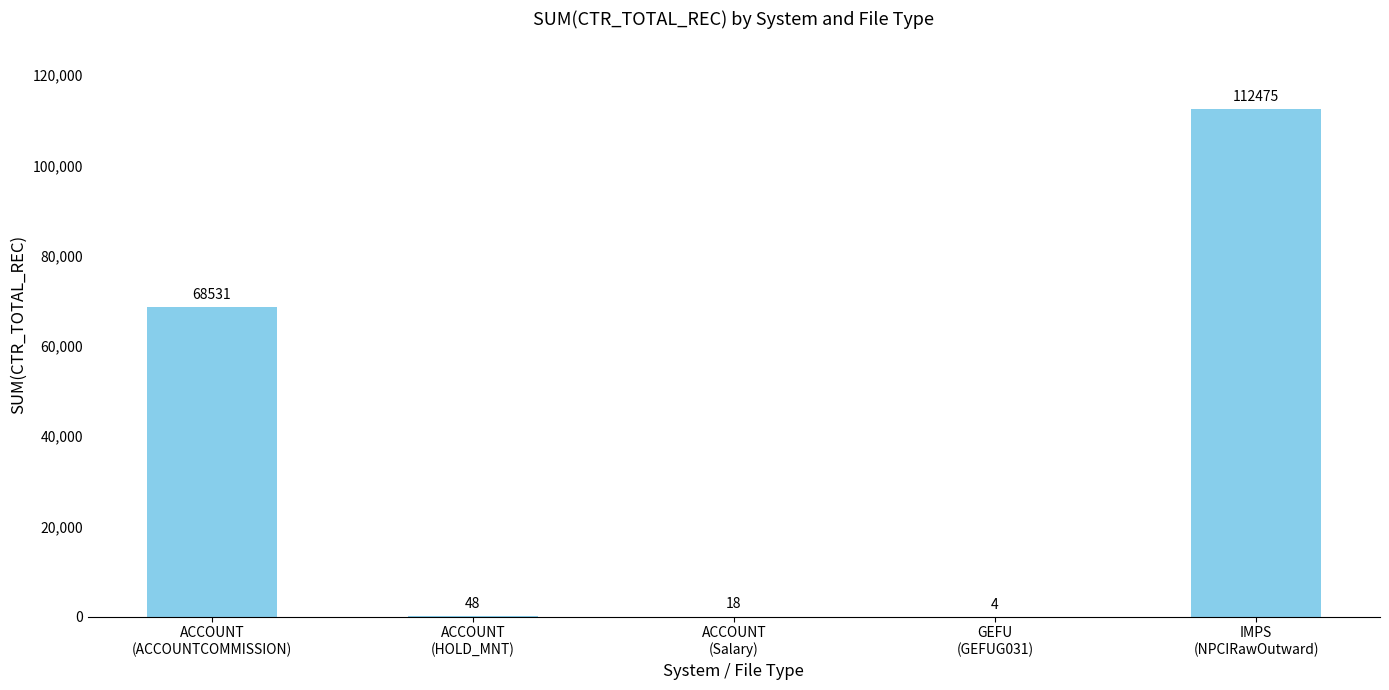

Between ACCOUNT
(Salary) and ACCOUNT
(ACCOUNTCOMMISSION), which is larger?

ACCOUNT
(ACCOUNTCOMMISSION)